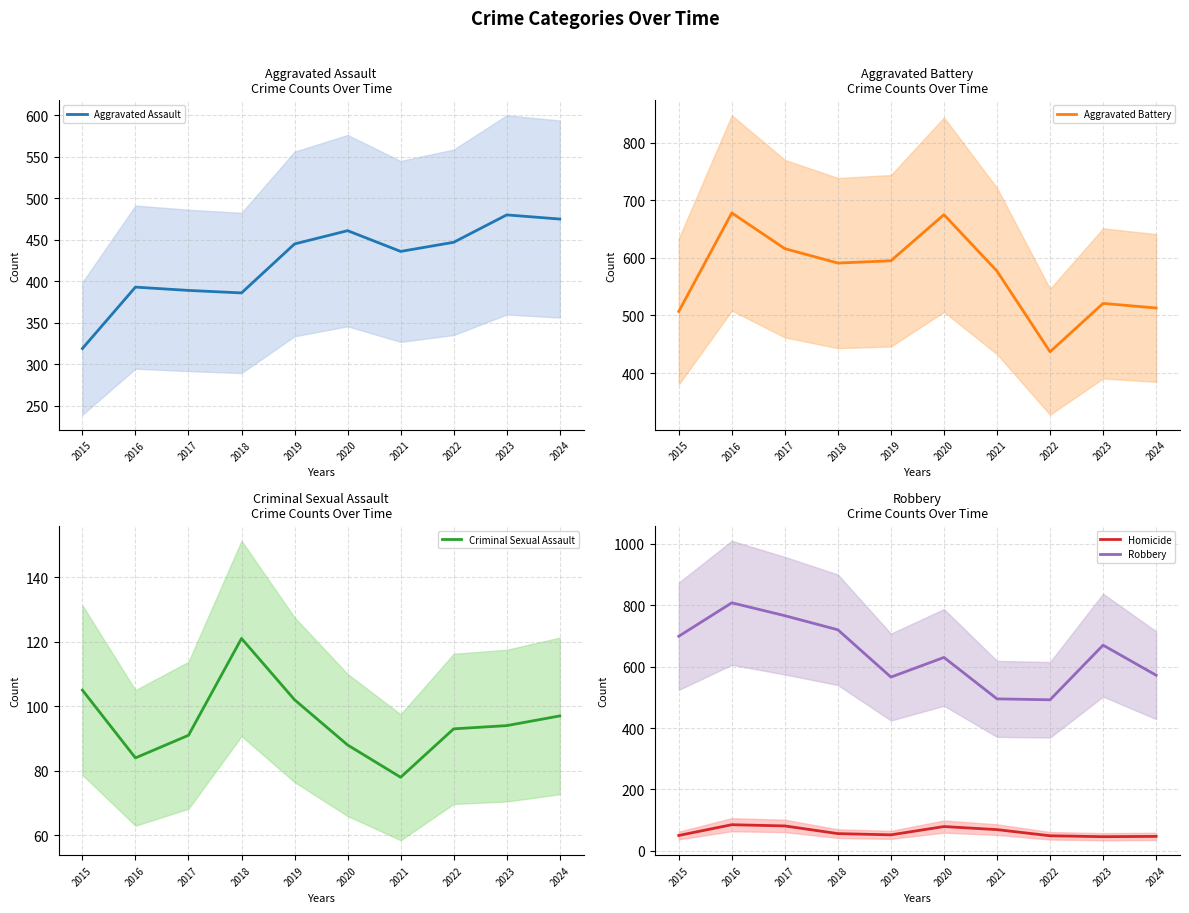

What are all the series names shown in the legend?

Aggravated Assault, Aggravated Battery, Criminal Sexual Assault, Homicide, Robbery